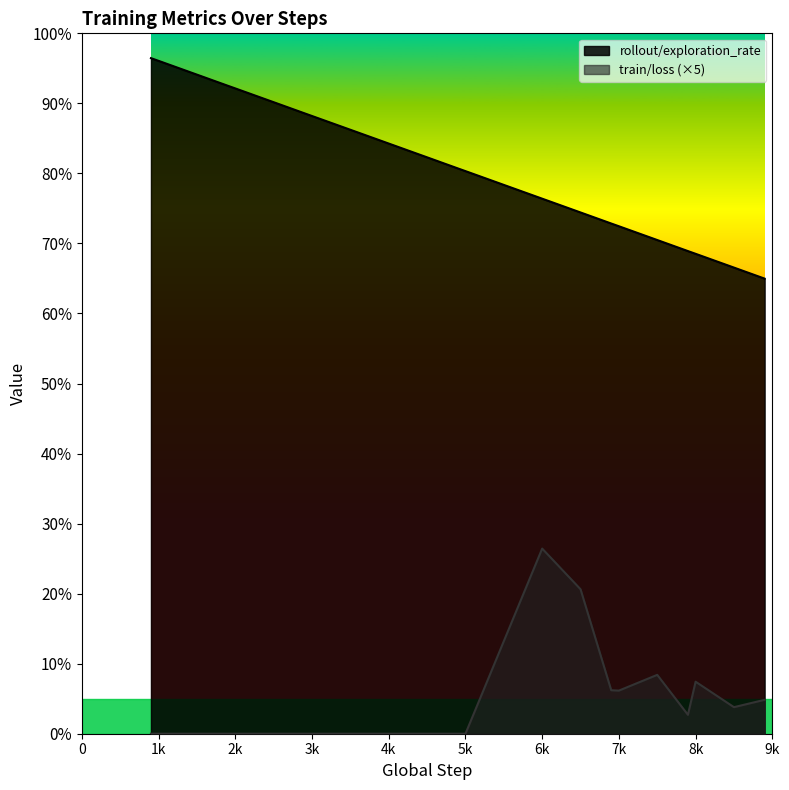

True or false: train/loss has a value of 0.2 at 0.

False